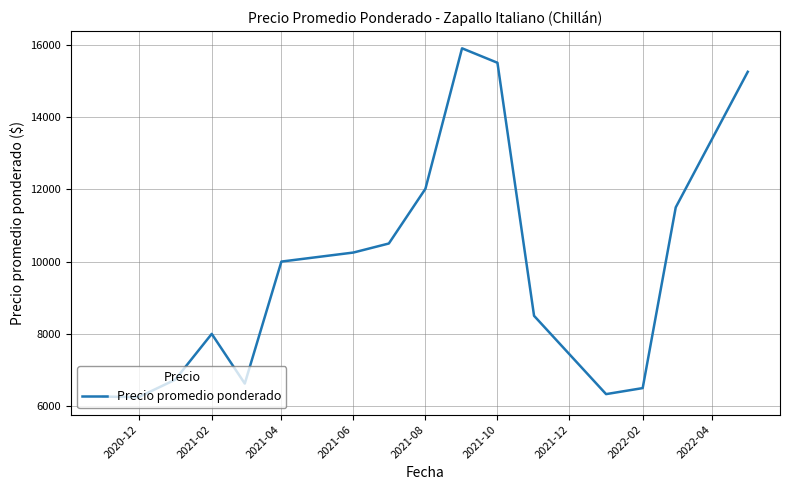

What is the greatest value displayed?

15900.0